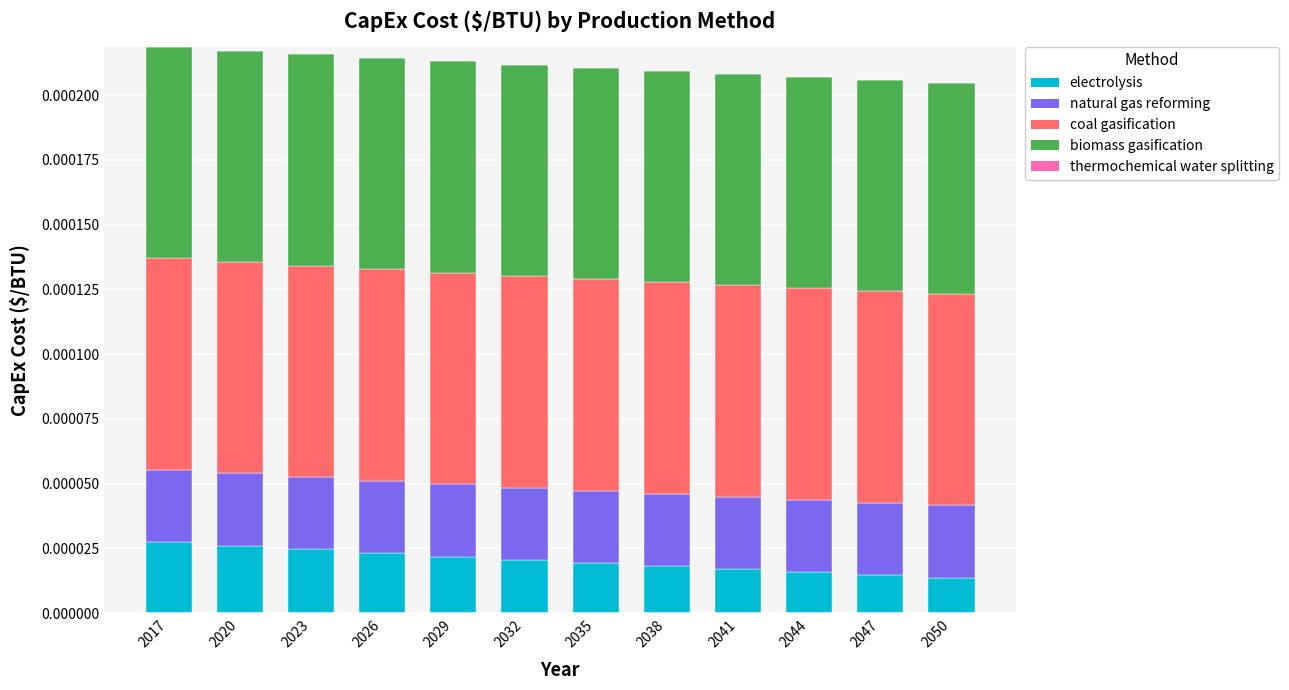

Are the bars grouped side by side (vs. stacked)?

No